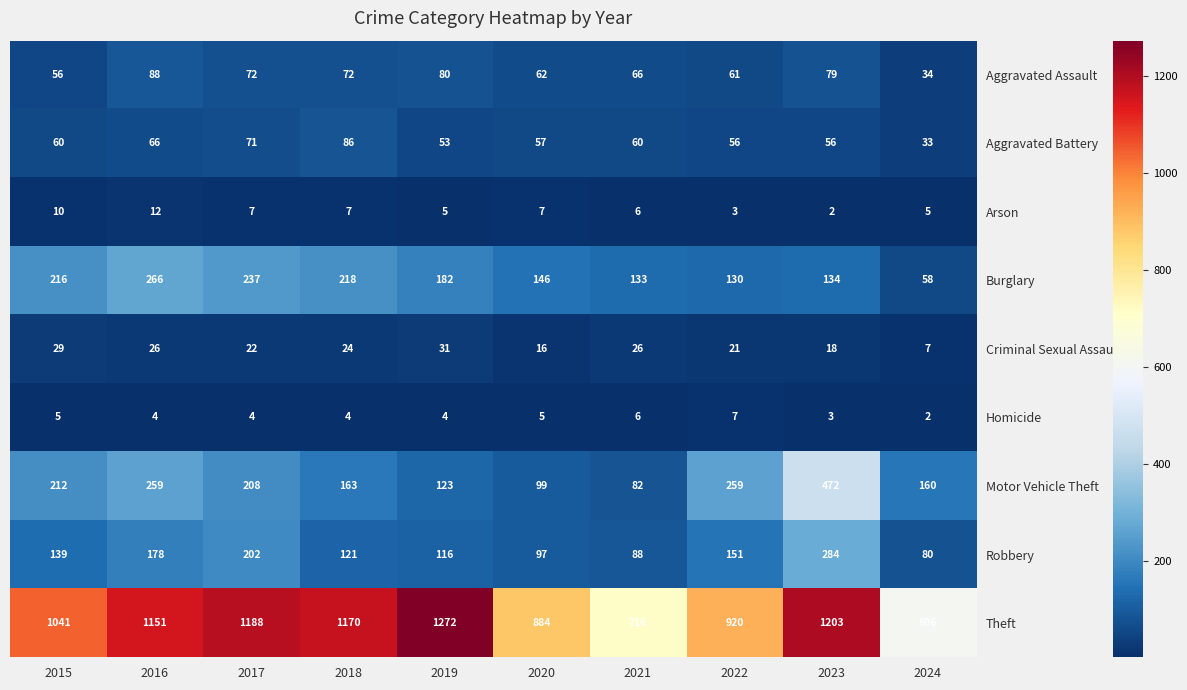

Rank the series by their maximum value, from highest to lowest.

Theft, Motor Vehicle Theft, Robbery, Burglary, Aggravated Assault, Aggravated Battery, Criminal Sexual Assault, Arson, Homicide